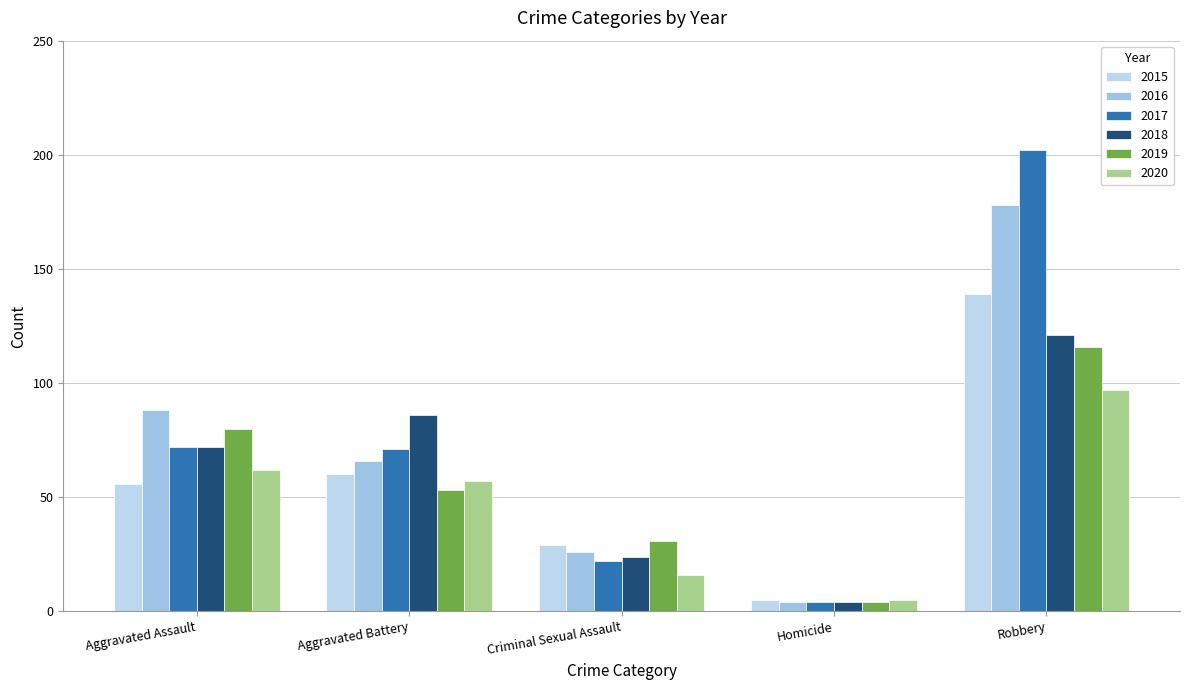

Which series has the largest range (max minus min)?

2017